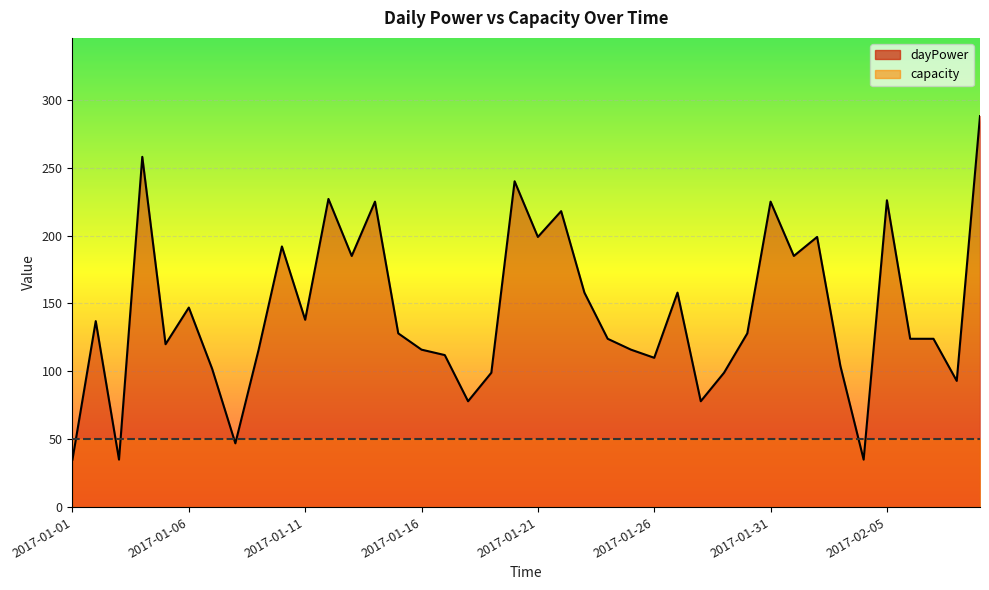

Rank the categories by value from highest to lowest.

2017-02-09, 2017-01-04, 2017-01-20, 2017-01-12, 2017-02-05, 2017-01-14, 2017-01-31, 2017-01-22, 2017-01-21, 2017-02-02, 2017-01-10, 2017-01-13, 2017-02-01, 2017-01-23, 2017-01-27, 2017-01-06, 2017-01-11, 2017-01-02, 2017-01-15, 2017-01-30, 2017-01-24, 2017-02-06, 2017-02-07, 2017-01-05, 2017-01-09, 2017-01-16, 2017-01-25, 2017-01-17, 2017-01-26, 2017-02-03, 2017-01-07, 2017-01-19, 2017-01-29, 2017-02-08, 2017-01-18, 2017-01-28, 2017-01-08, 2017-01-01, 2017-01-03, 2017-02-04